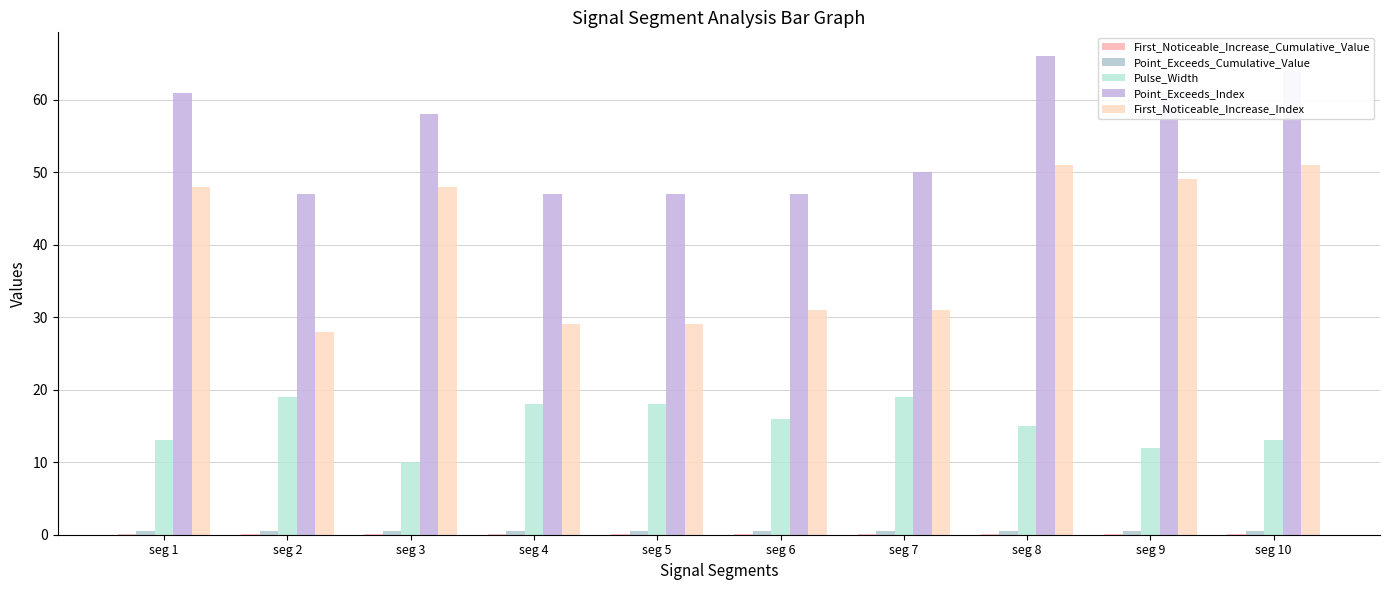

What is the difference between the highest and lowest values at seg 9?

60.9